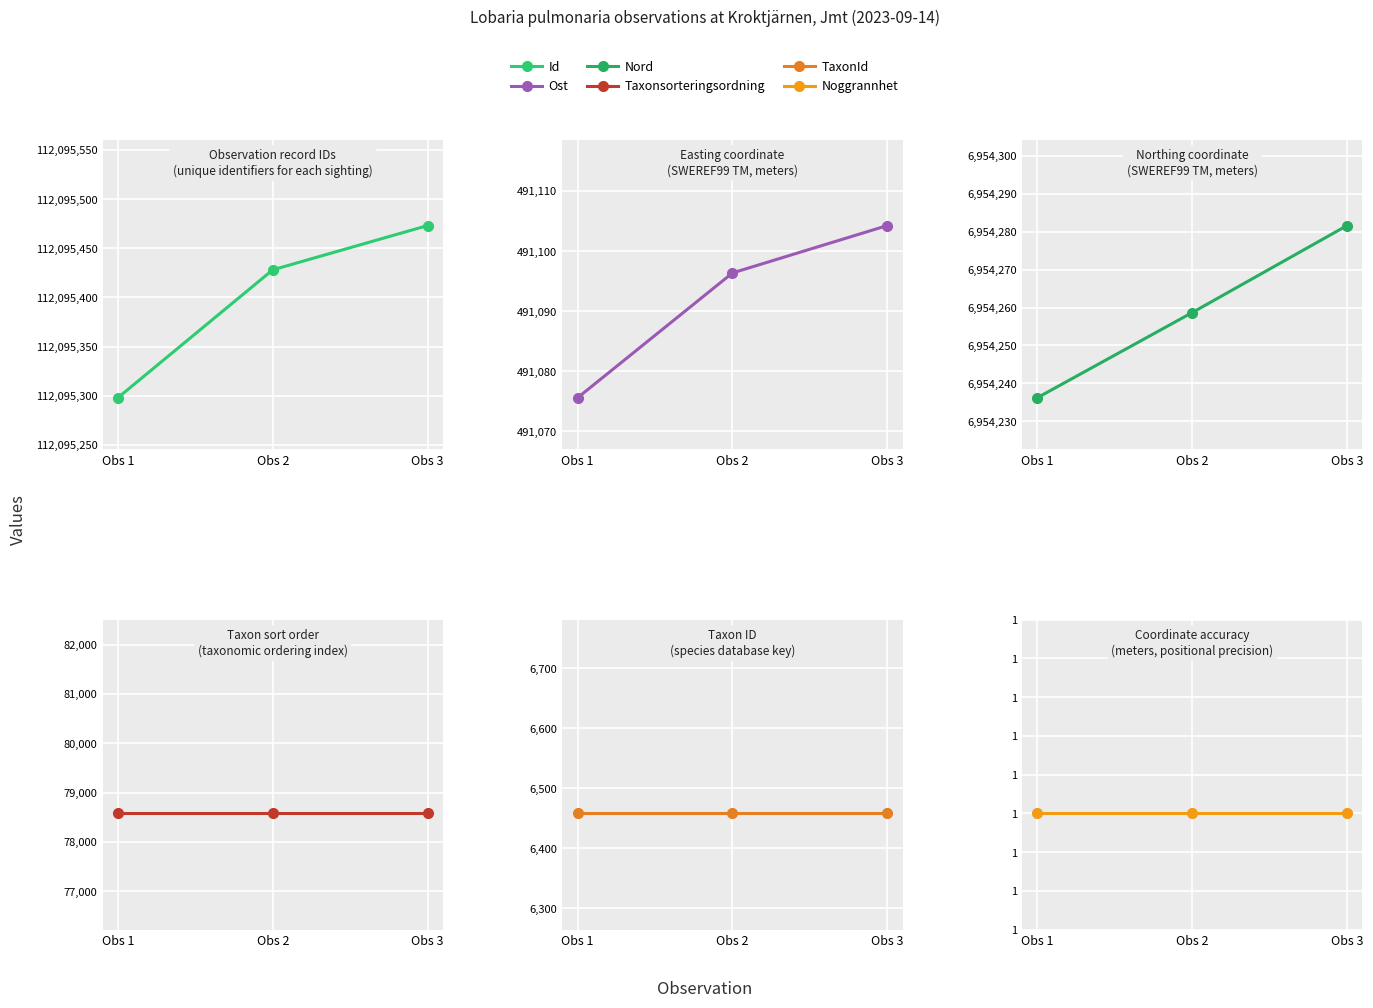

What is the value of the Ost point at the 1st from the left?

491075.6